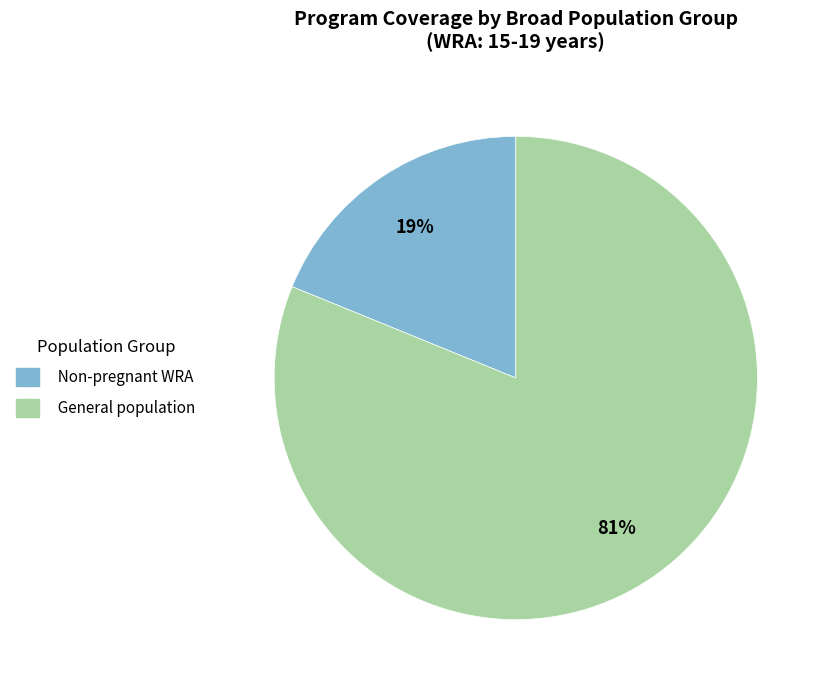

Rank the categories by value from highest to lowest.

General population, Non-pregnant WRA